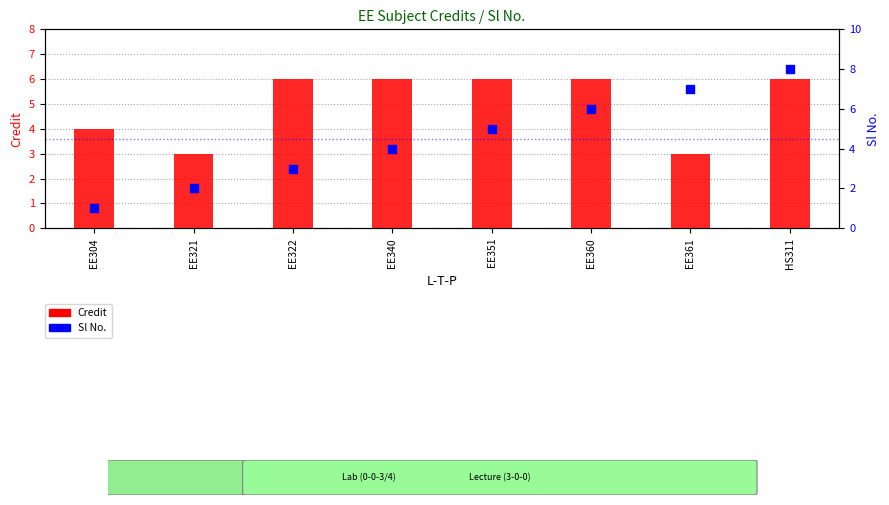

Which series has the largest total across all categories?

Credit